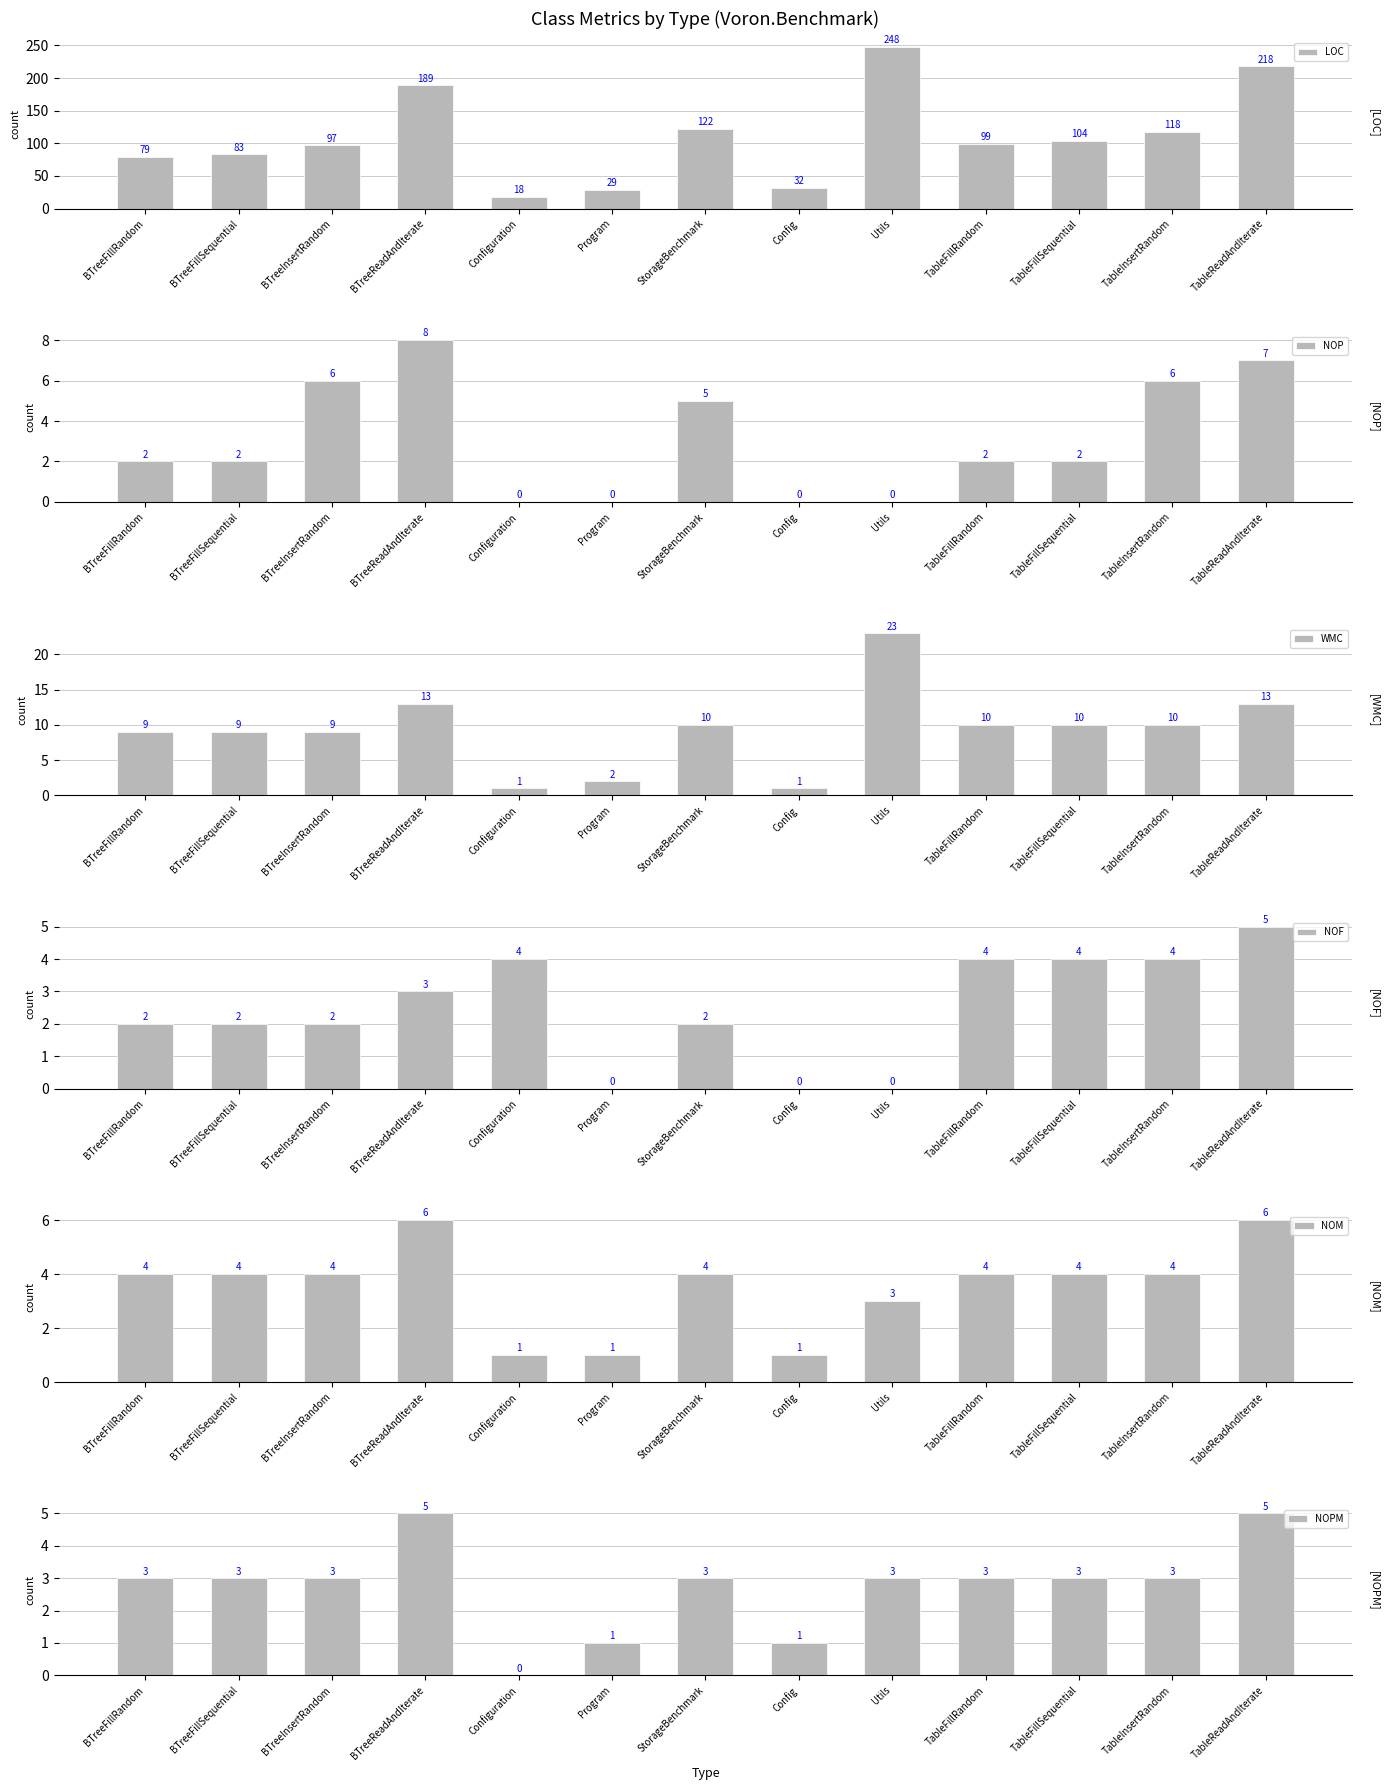

Which category has the lowest value across all series?

Configuration